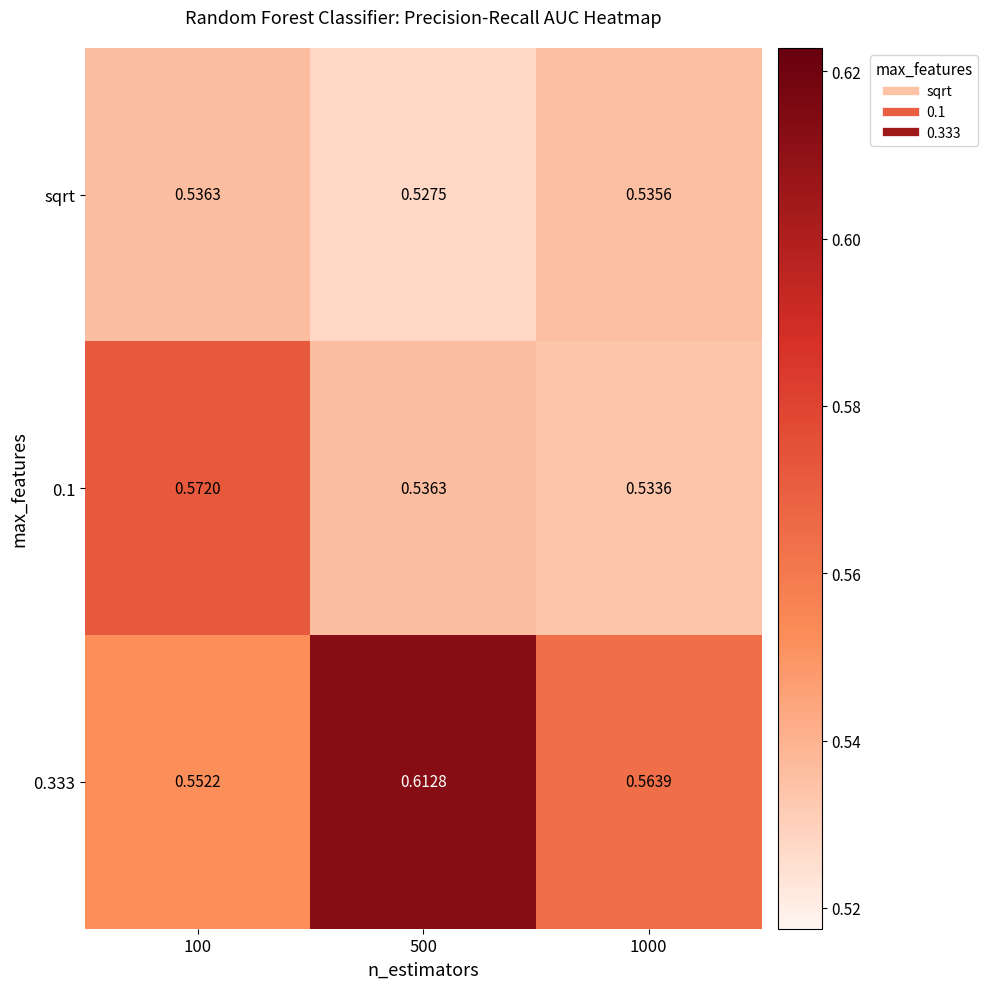

Is the value of 0.1 at 500 greater than the value of 0.333 at 100?

No